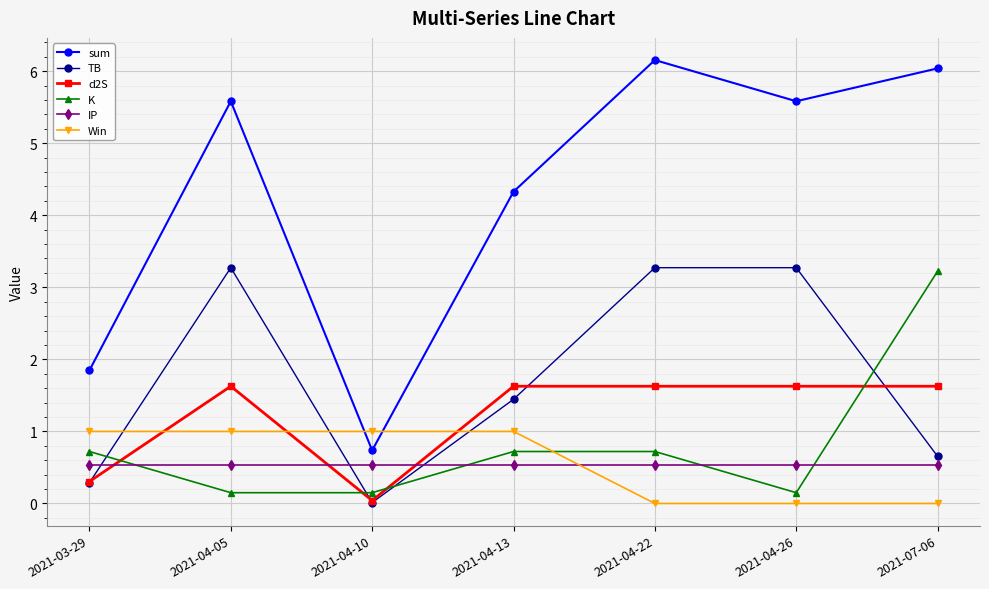

The TB series shows 3.3 at 2021-04-22. True or false?

True